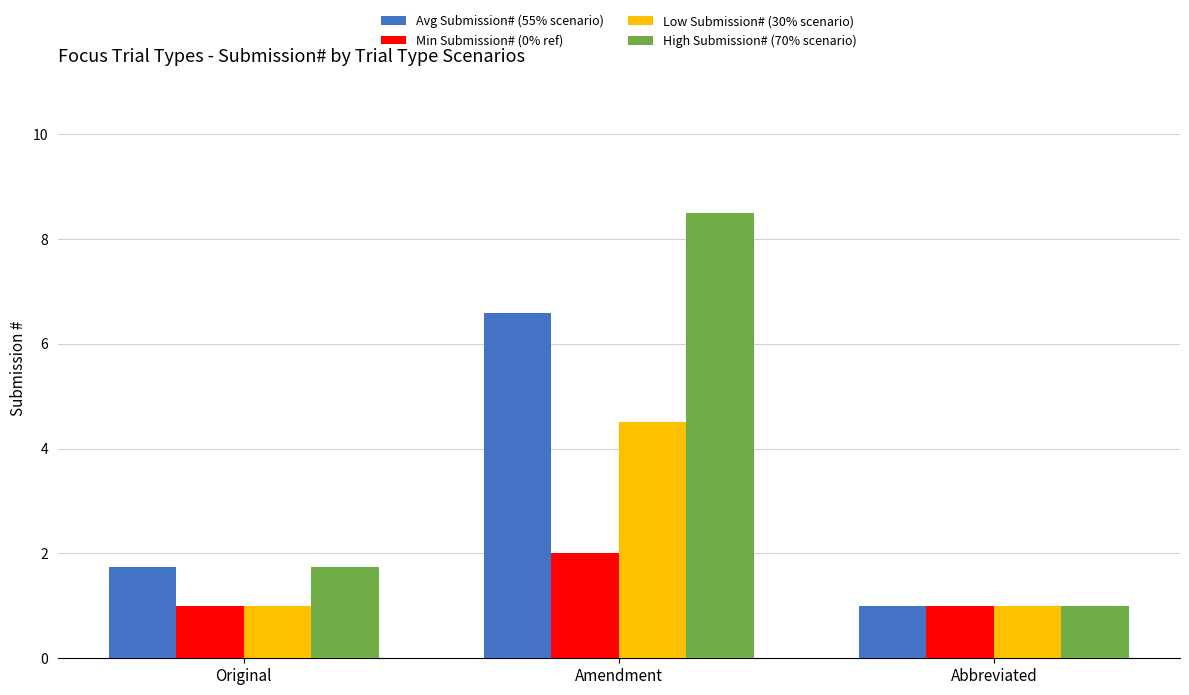

The Low Submission# (30% scenario) series shows 1.7 at Abbreviated. True or false?

False